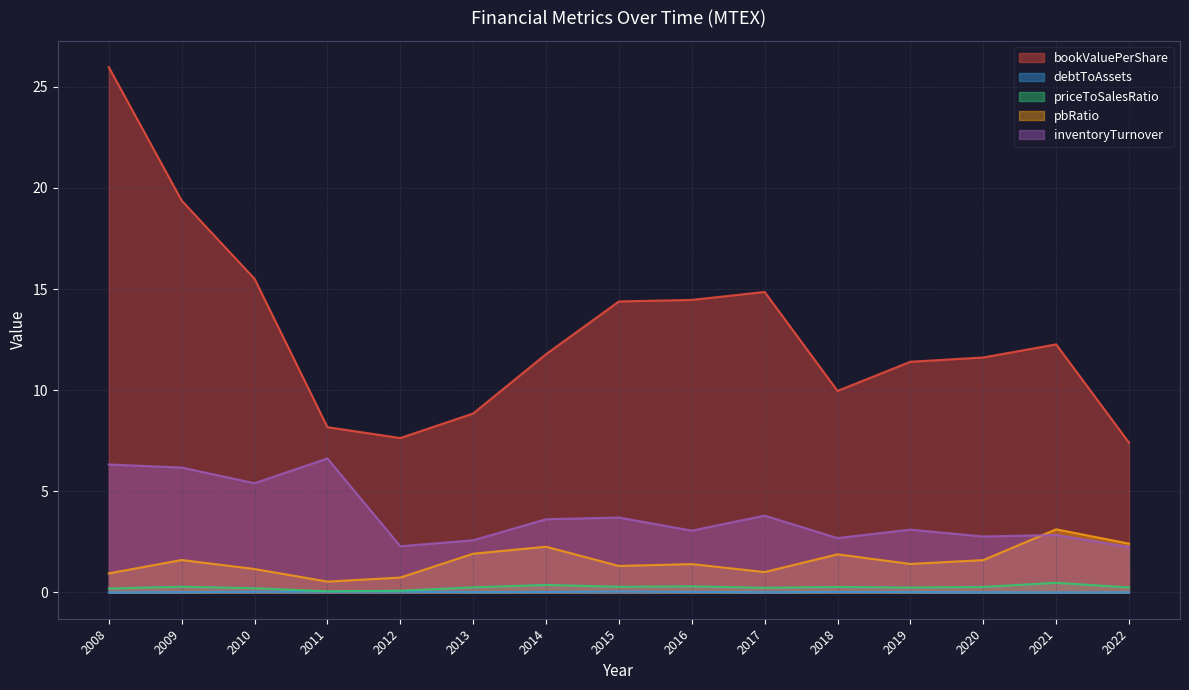

How many categories are shown in the chart?

15